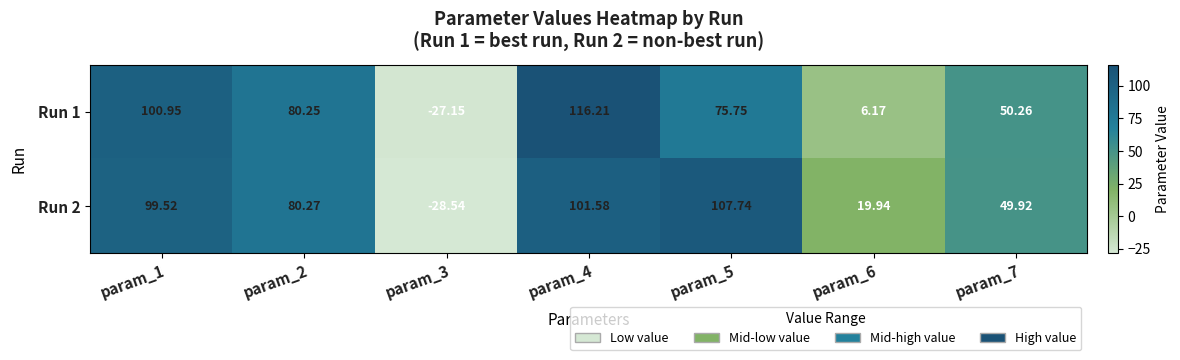

Is the value of Run 2 at param_6 greater than the value of Run 1 at param_1?

No